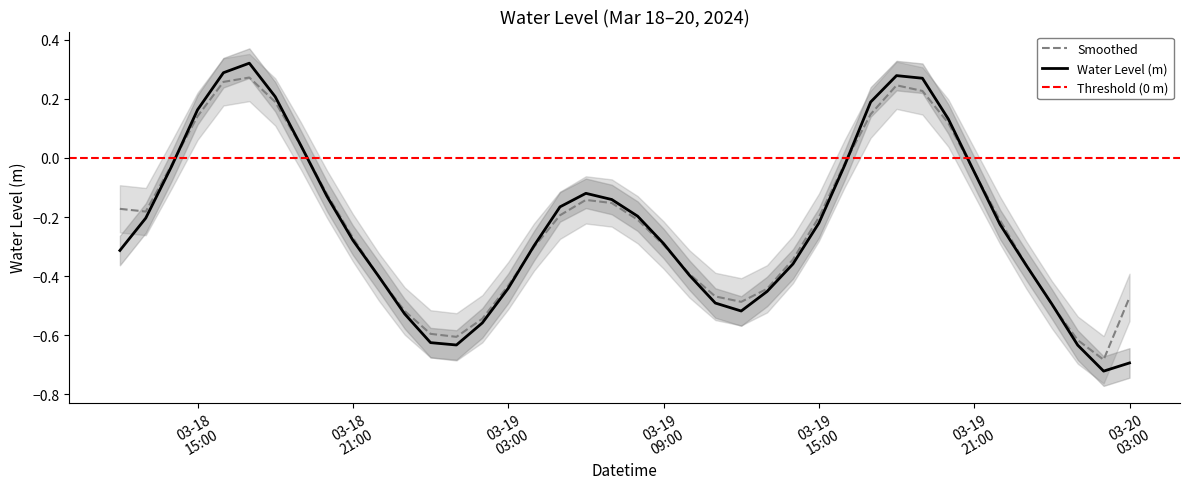

Is it true that Smoothed equals -0.5 at 2024-03-19 12:00:00?

True